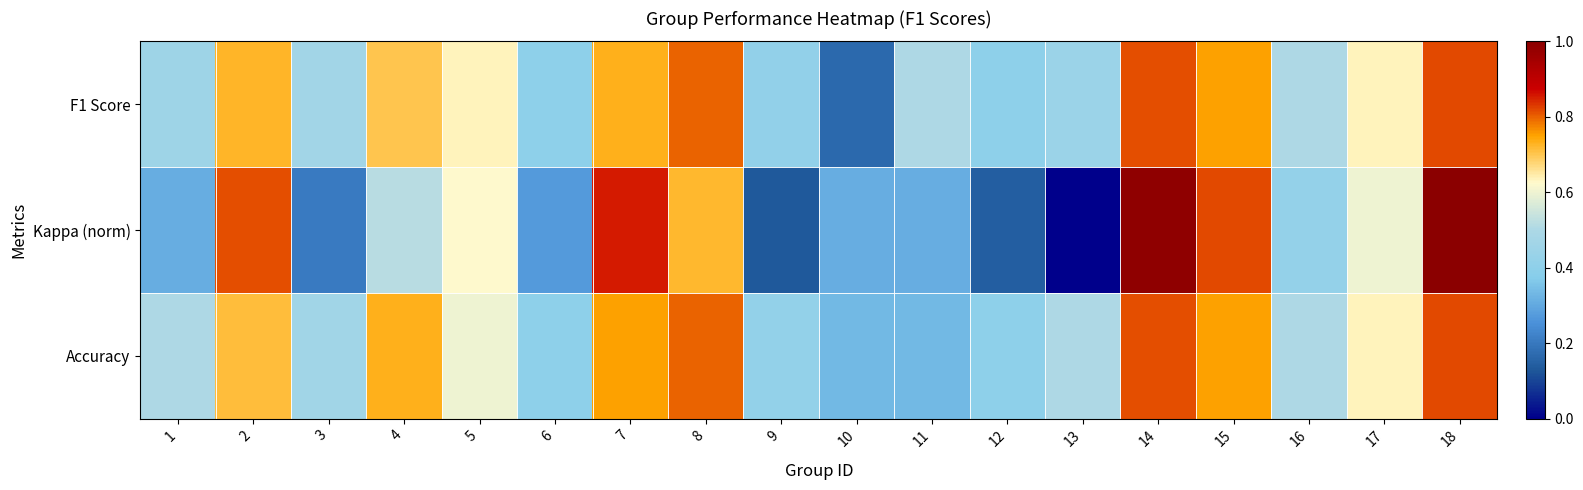

Reading left to right, transcribe all the data shown in this chart.

F1 Score: 1=0.5	2=0.7	3=0.5	4=0.7	5=0.6	6=0.4	7=0.7	8=0.8	9=0.4	10=0.2	11=0.5	12=0.4	13=0.4	14=0.8	15=0.8	16=0.5	17=0.6	18=0.8
Kappa (norm): 1=0.3	2=0.8	3=0.2	4=0.5	5=0.6	6=0.3	7=0.9	8=0.7	9=0.1	10=0.3	11=0.3	12=0.1	13=0.0	14=1.0	15=0.8	16=0.4	17=0.6	18=1.0
Accuracy: 1=0.5	2=0.7	3=0.5	4=0.7	5=0.6	6=0.4	7=0.8	8=0.8	9=0.4	10=0.3	11=0.3	12=0.4	13=0.5	14=0.8	15=0.8	16=0.5	17=0.6	18=0.8